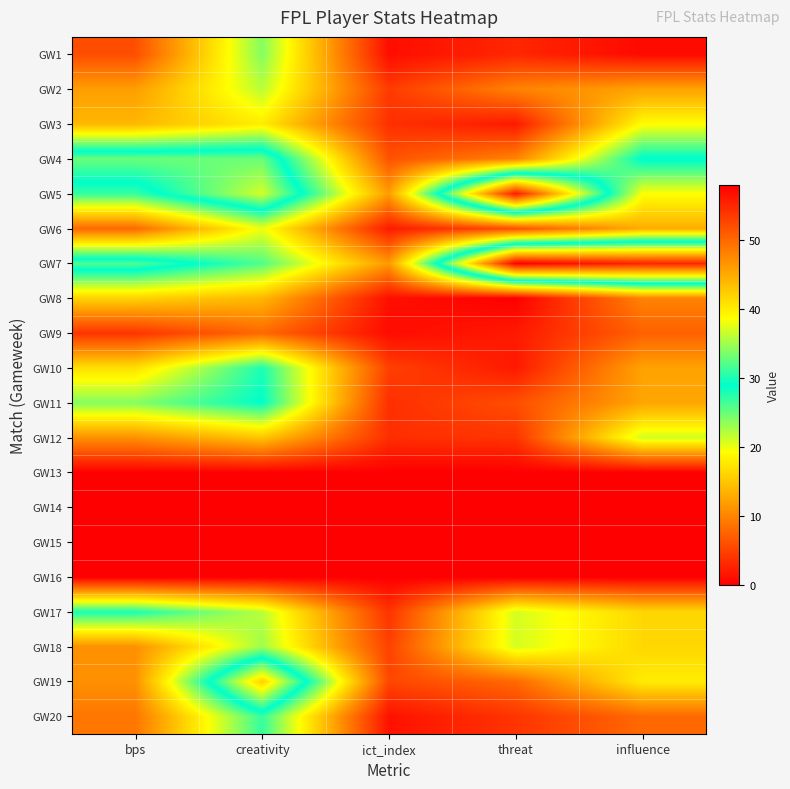

Which category has the highest value across all series?

threat